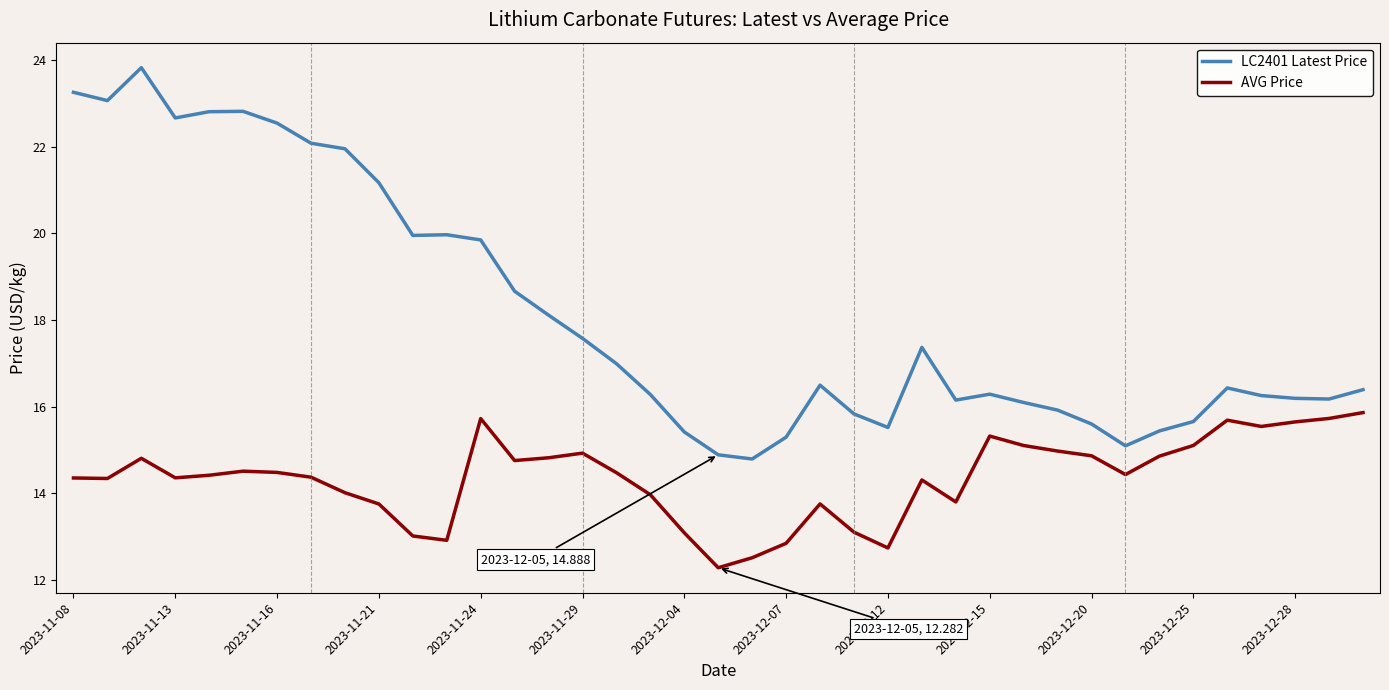

True or false: LC2401 Latest Price has more than 1 points higher than both neighbors.

True